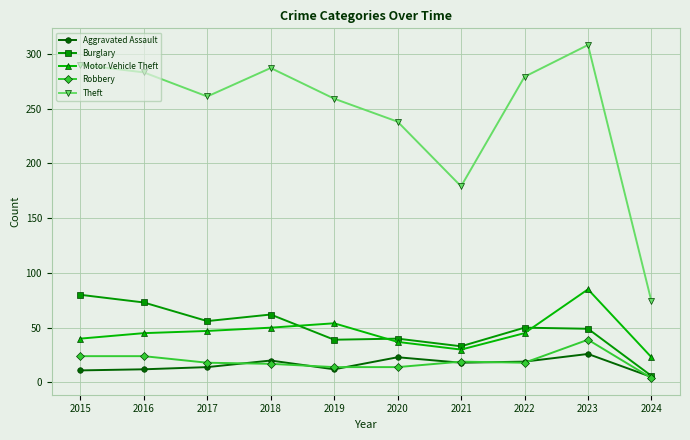

True or false: Motor Vehicle Theft and Aggravated Assault intersect in this chart.

False